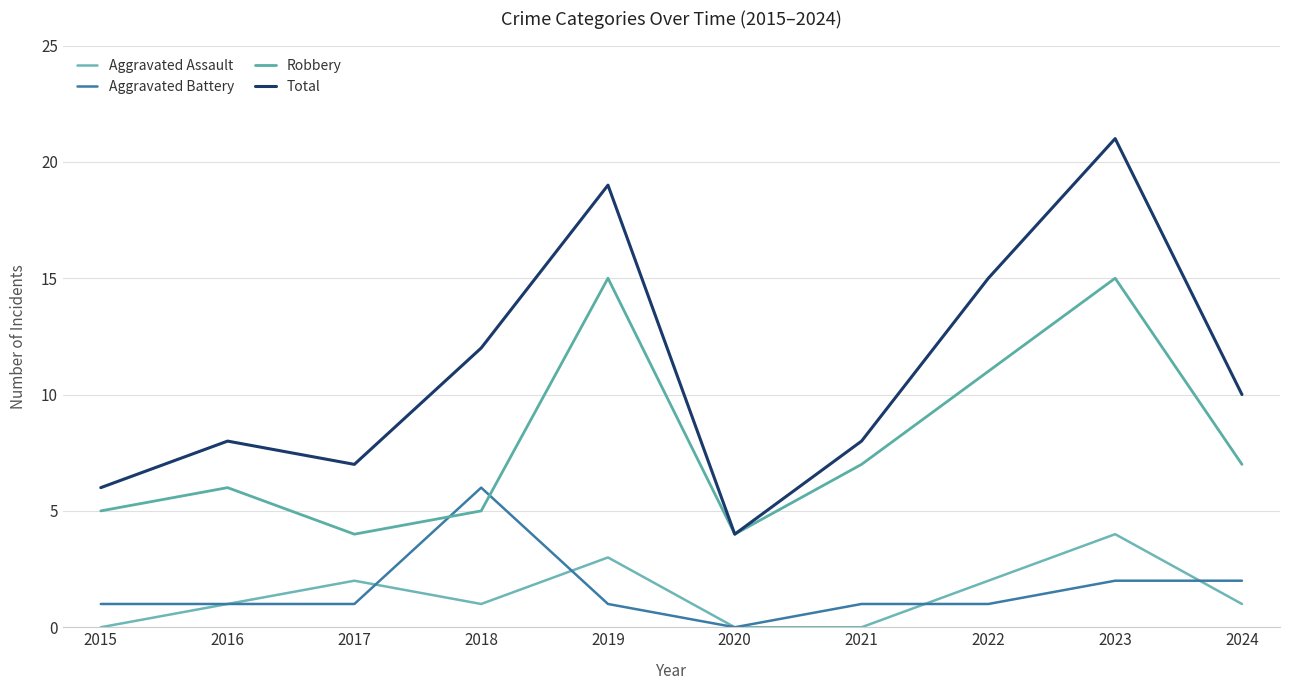

Which series has the largest total across all categories?

Total